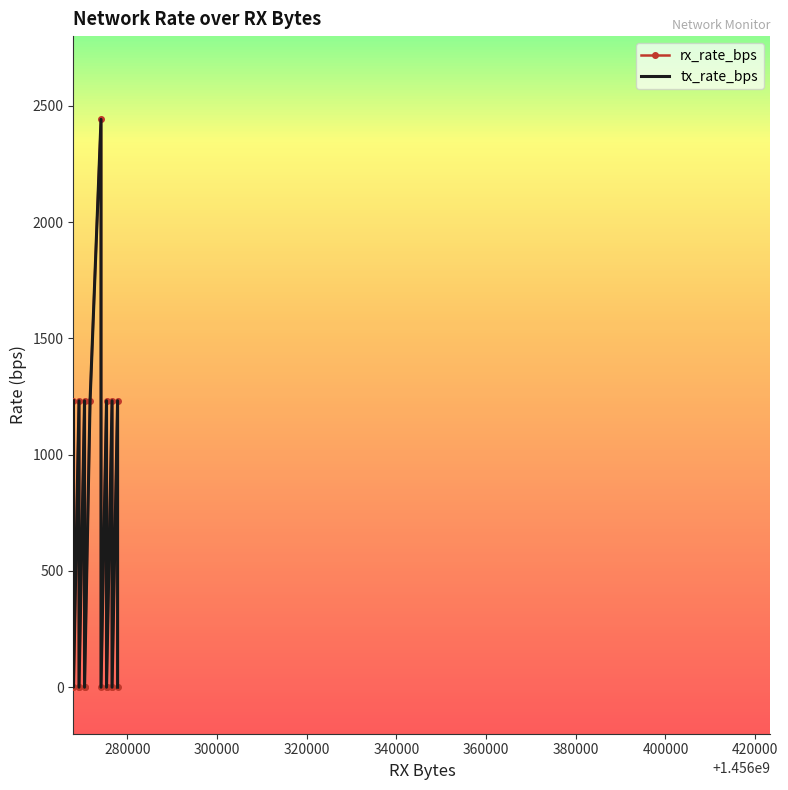

Reading left to right, list all the values displayed in this chart.

rx_rate_bps: 1232	0	0	1232	0	0	1232	0	0	1232	2442	0	1232	0	0	1232	0	0	1232	0
tx_rate_bps: 1232	0	0	1232	0	0	1232	0	0	1232	2442	0	1232	0	0	1232	0	0	1232	0